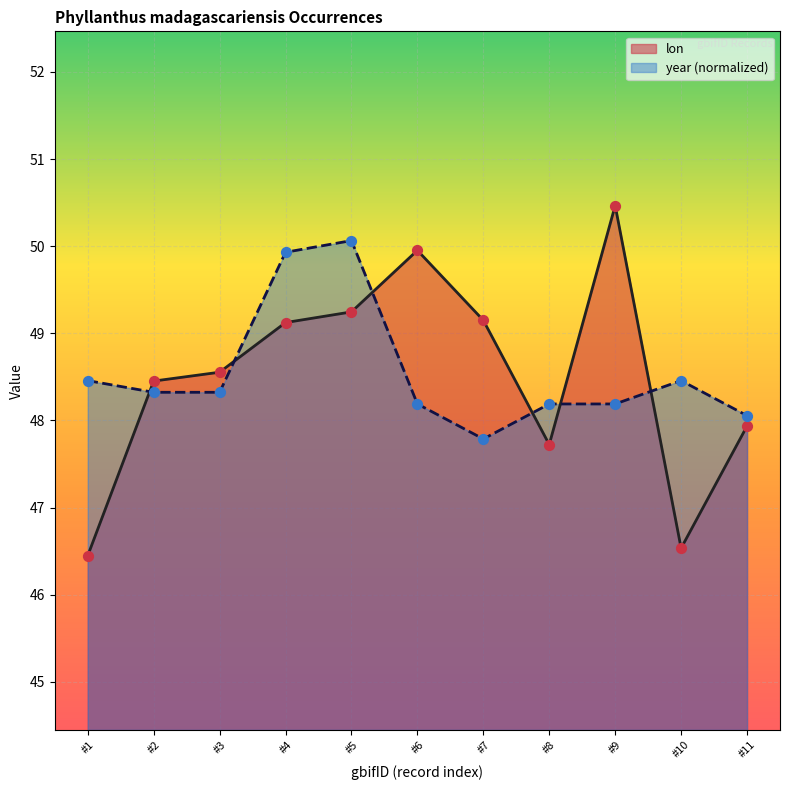

Which series reaches the maximum Y coordinate?

lon